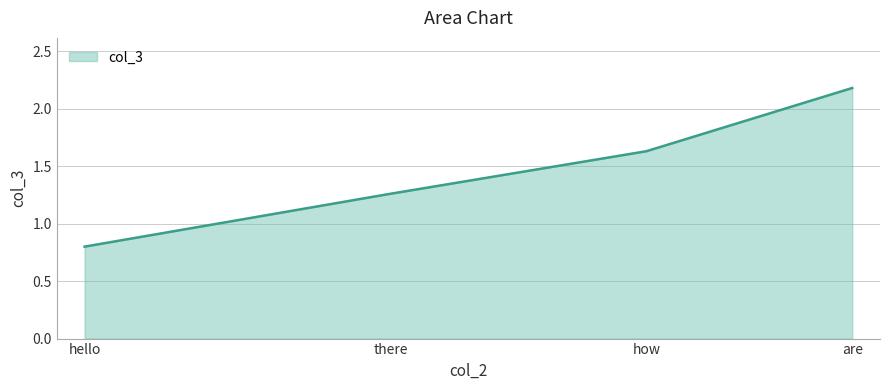

What position from the right is how?

2